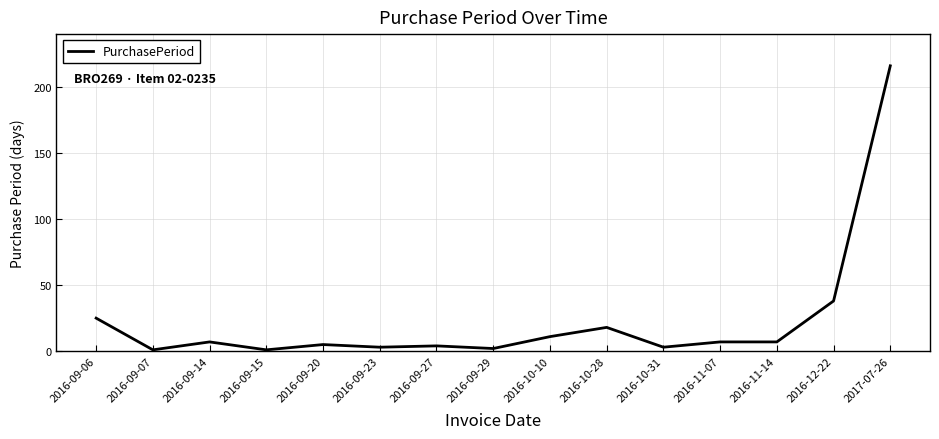

What is the difference between the maximum and minimum values?

215